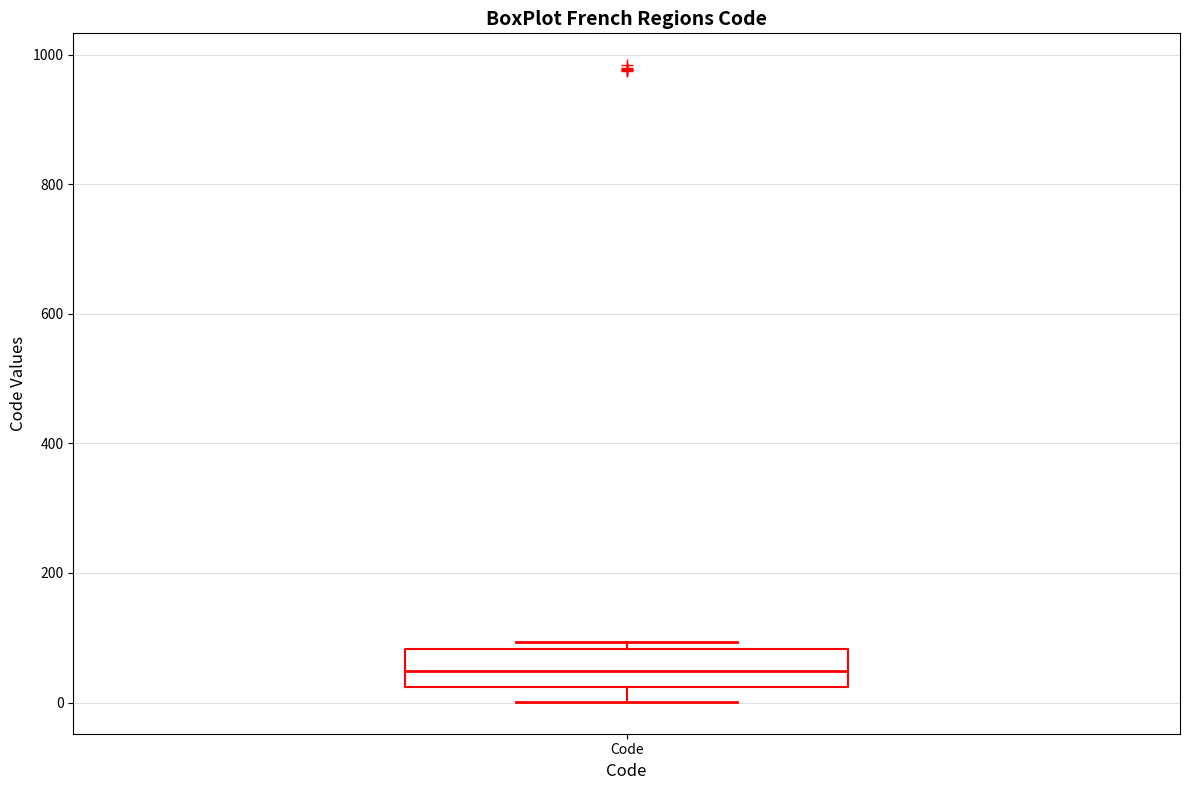

Where is the lower edge of the box for Code on the y-axis? The values are not printed on the chart, so give them approximately, as read against the axis.

20